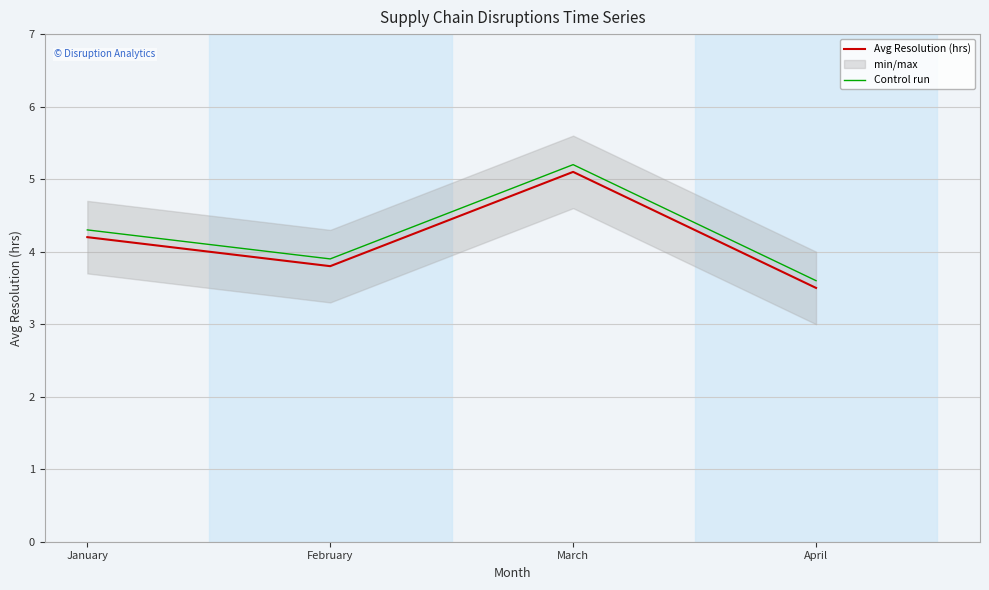

Reading right to left, what are all the values shown in this chart?

Avg Resolution (hrs): April=3.5	March=5.1	February=3.8	January=4.2
Control run: April=3.6	March=5.2	February=3.9	January=4.3